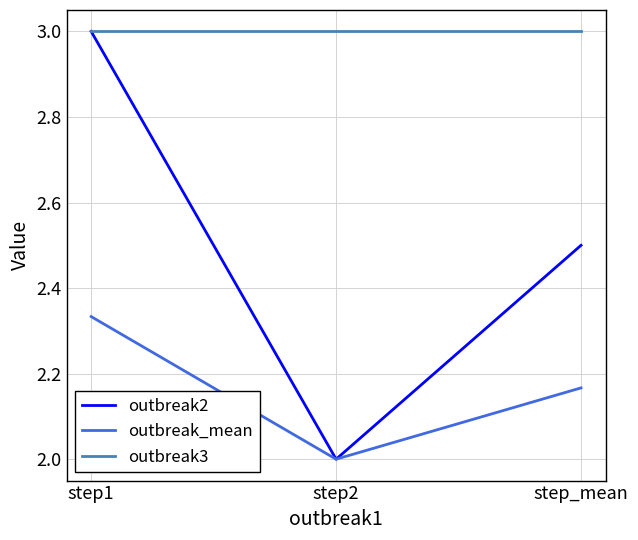

True or false: outbreak3 has a value of 5.3 at step_mean.

False